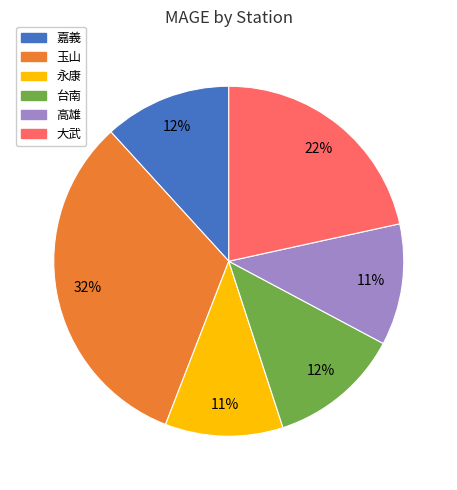

To the nearest percent, what is the combined percentage of 大武 and 台南?

34%